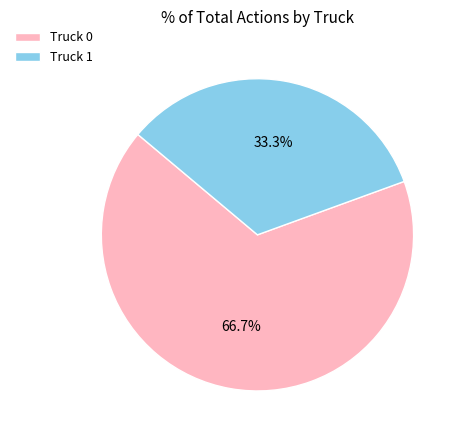

To the nearest percent, what is the difference between the largest and smallest slice percentages?

33%